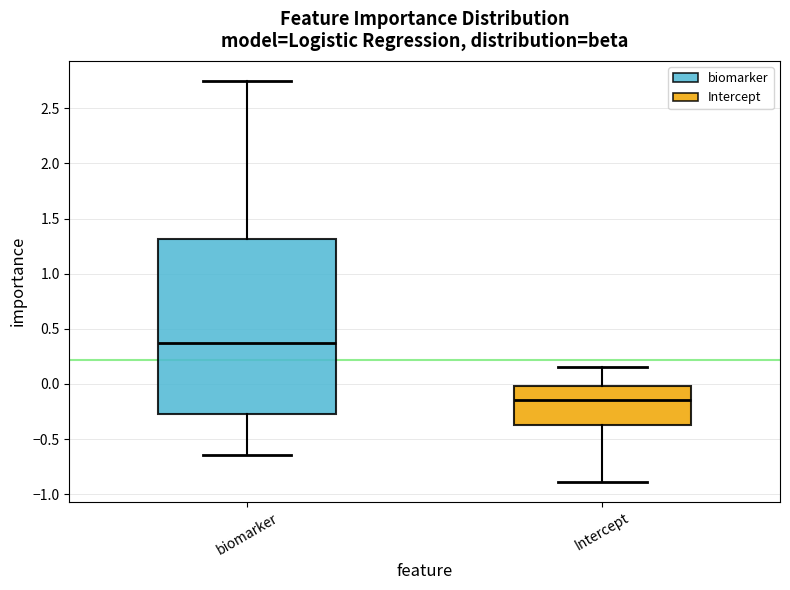

Reading left to right, transcribe this box plot: for each box, give where its median line is, the range the box spans, and where its two whiskers end, as read against the y-axis. The values are not printed on the chart, so give them approximately, as read against the axis.

biomarker: median 0.35, box -0.25 to 1.30, whiskers -0.65 to 2.75
Intercept: median -0.15, box -0.35 to 0.00, whiskers -0.90 to 0.15